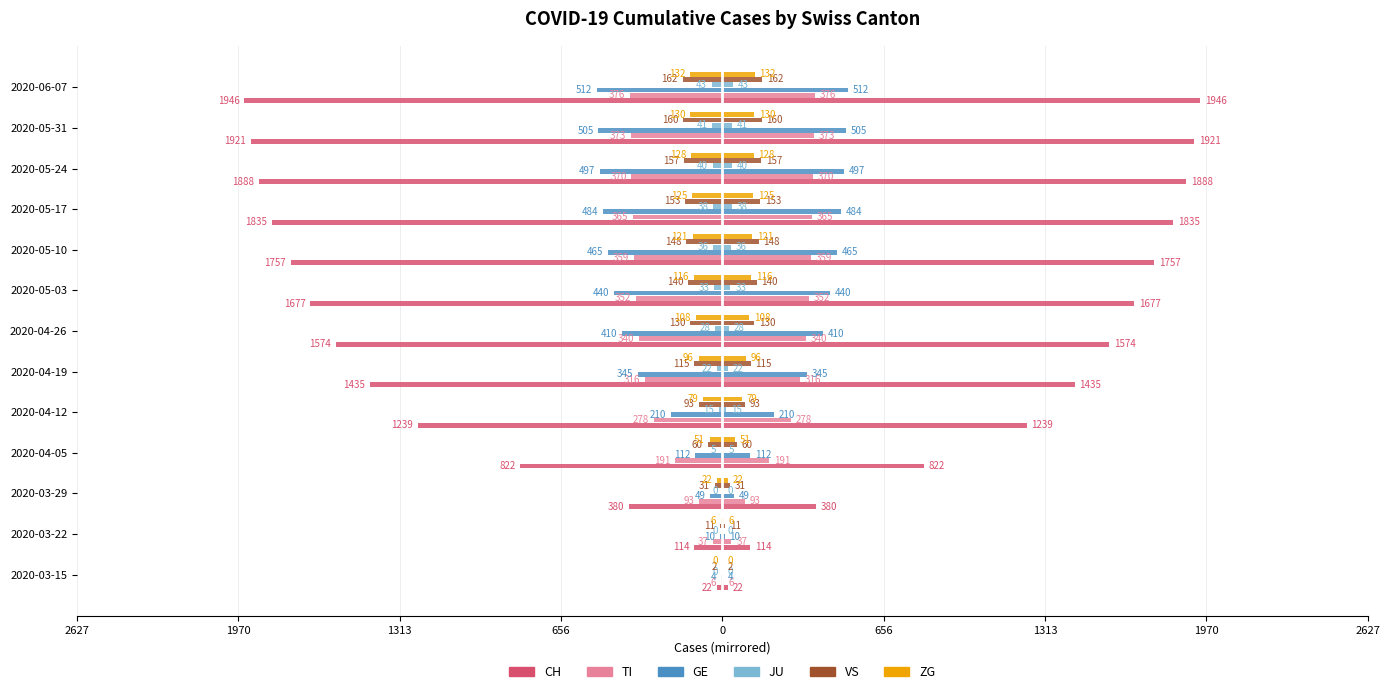

What is the sum of all GE values?

-4043